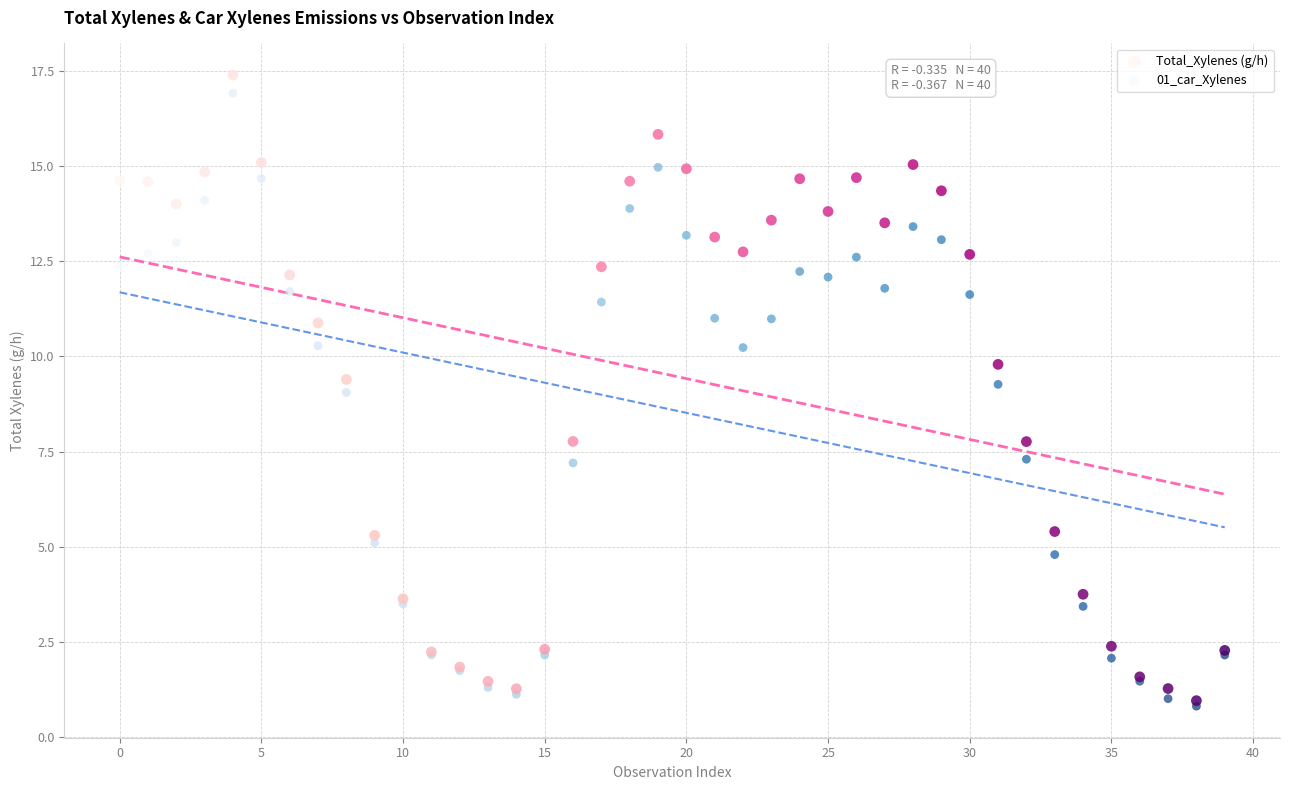

What are all the series names shown in the legend?

Total_Xylenes (g/h), 01_car_Xylenes